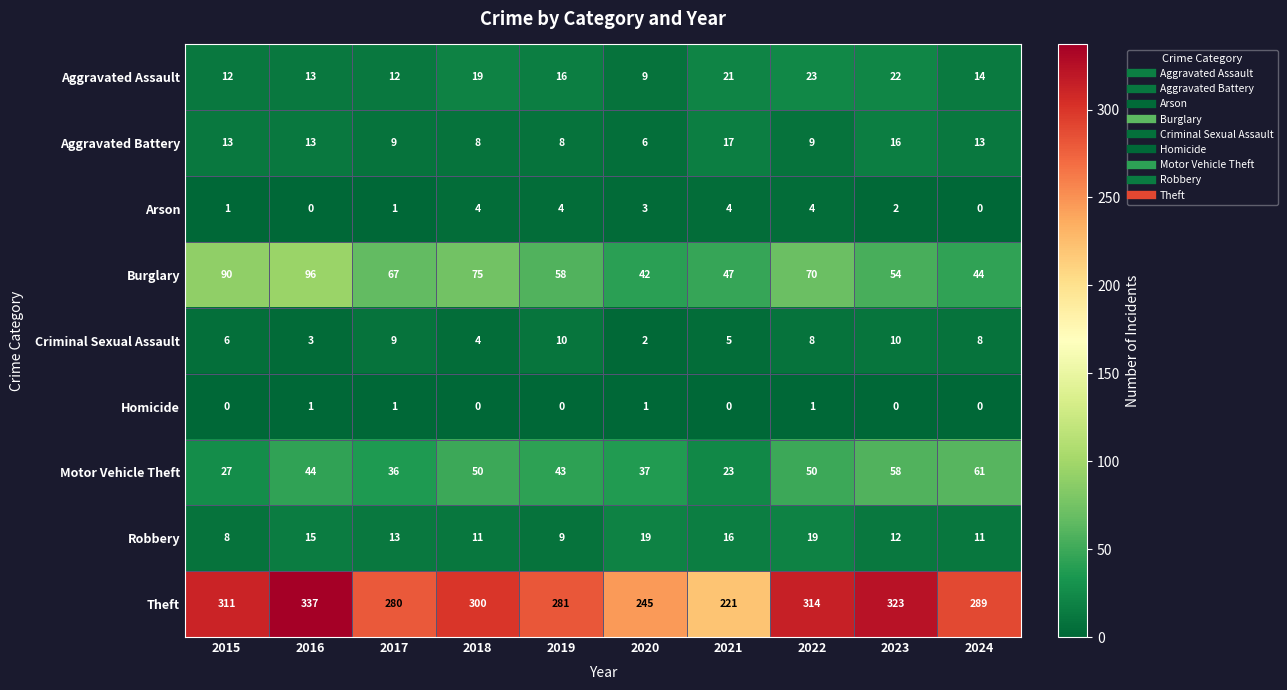

Which category has the highest value across all series?

2016